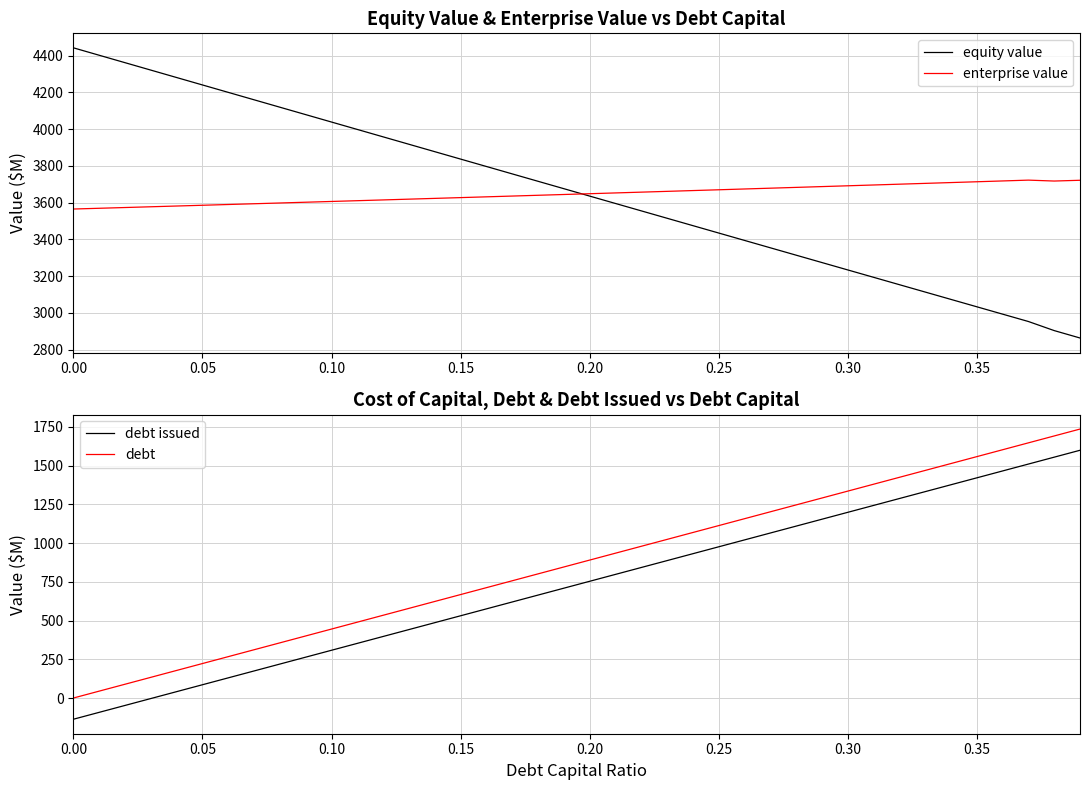

Which series has the largest range (max minus min)?

debt issued